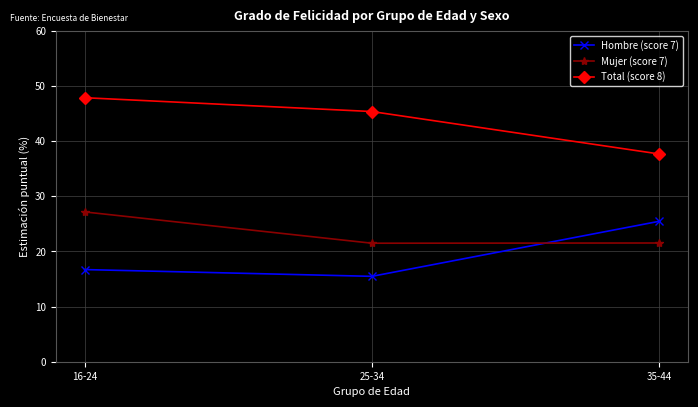

The value of Hombre (score 7) at 25-34 is 20.3. True or false?

False